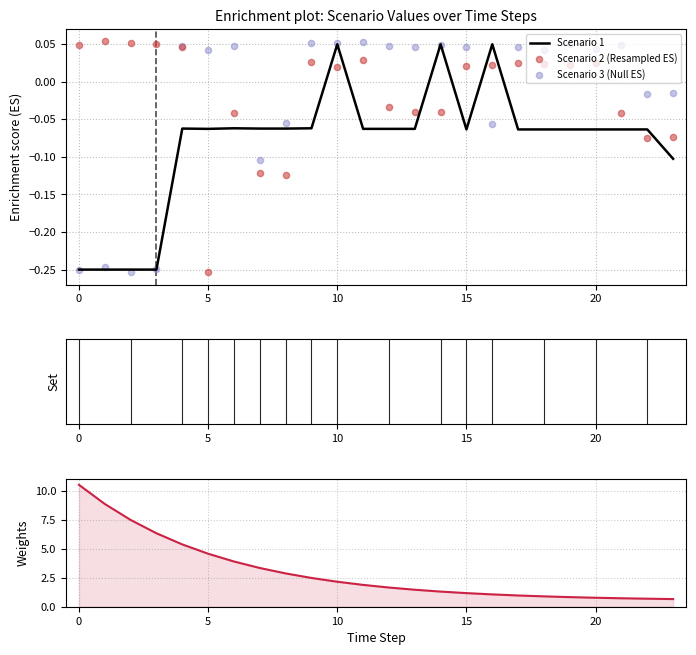

At how many categories does at least one series exceed 0?

24